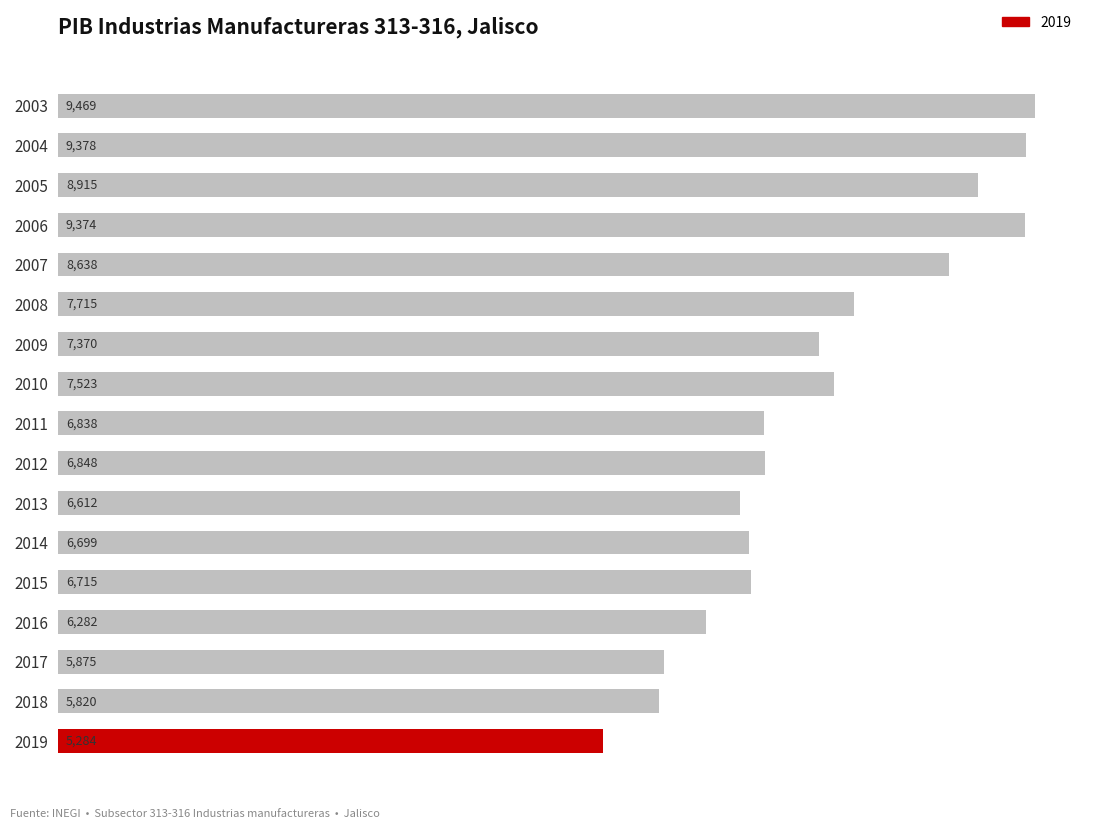

The chart shows a value of 10011.8 at 2013. True or false?

False